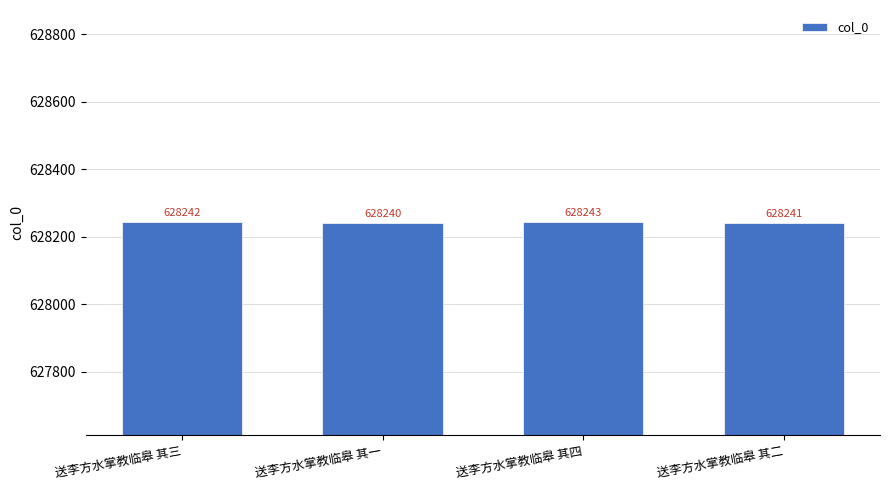

What is the smallest value displayed?

628240